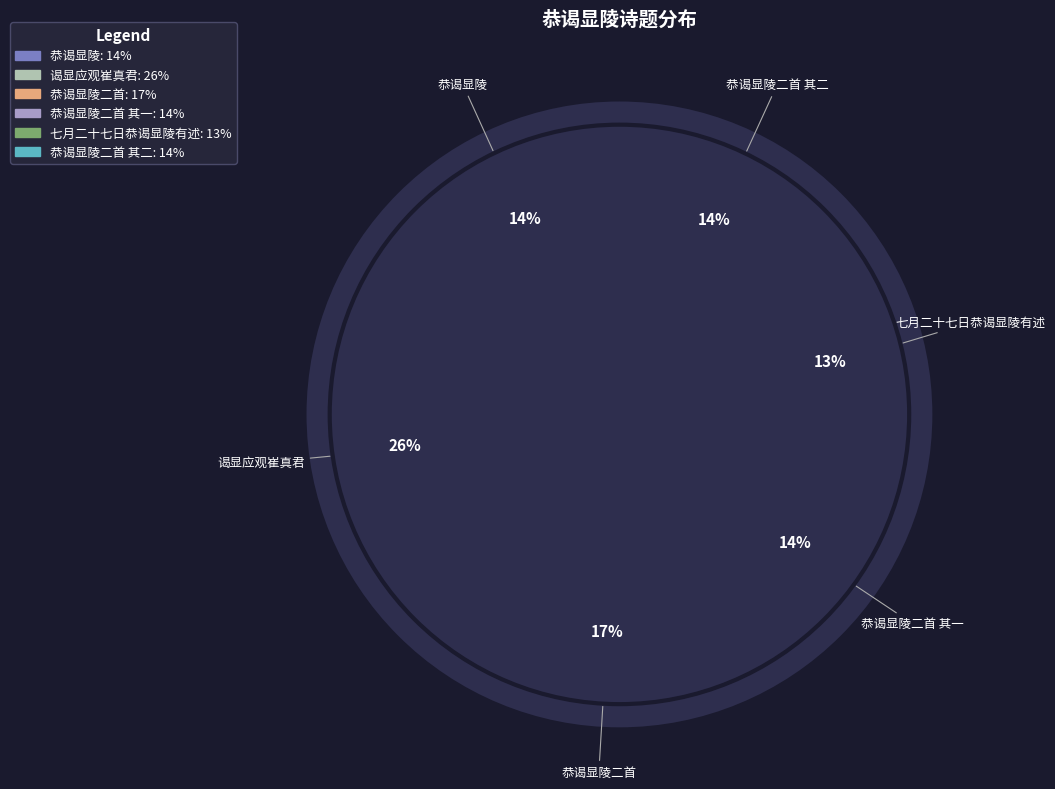

Count the number of slices in the pie.

6